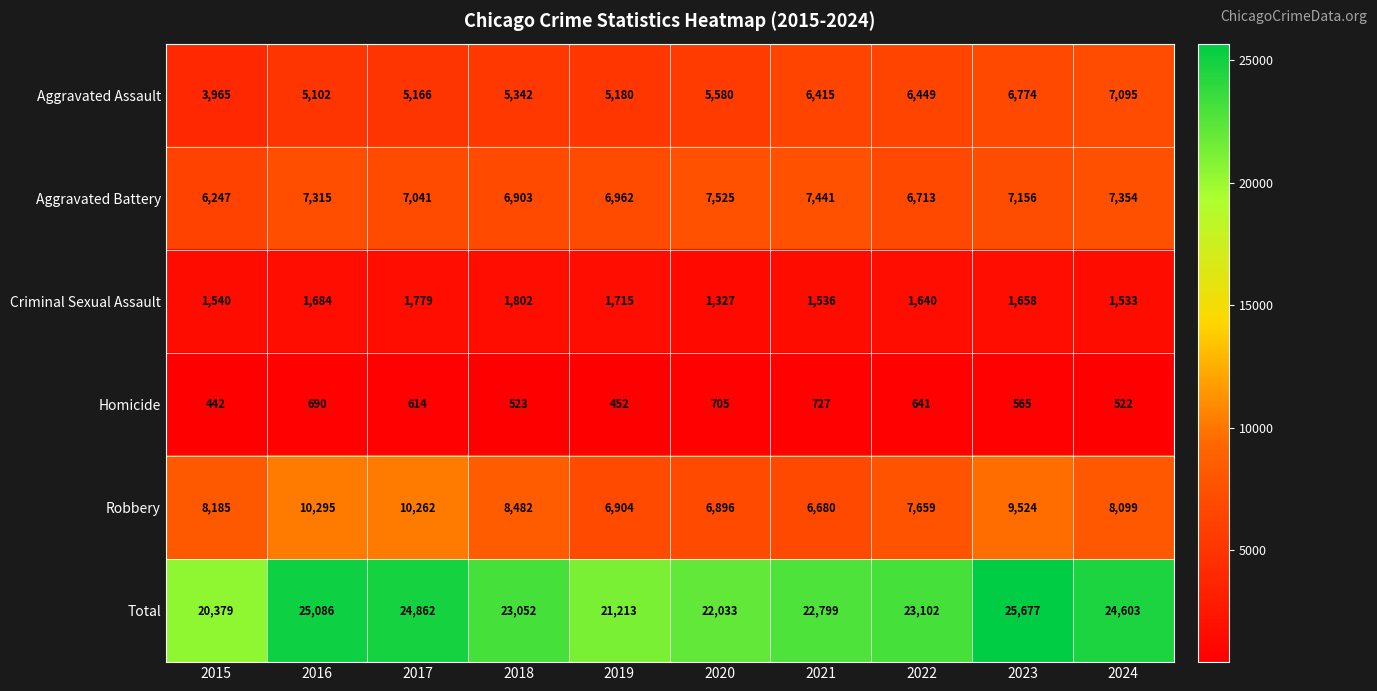

Is it true that Homicide equals 565 at 2023?

True